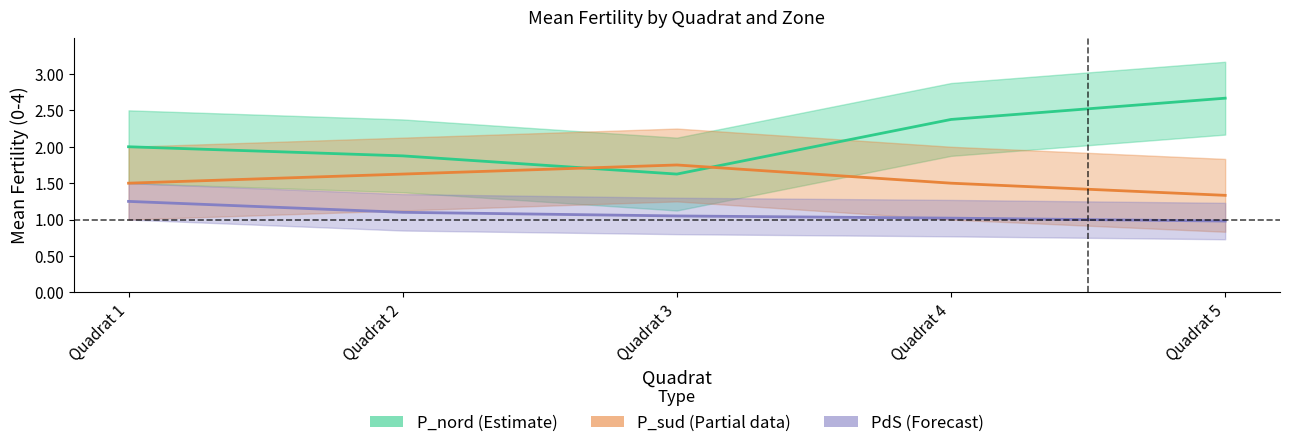

At which category does the chart reach its minimum across all series?

Quadrat 5